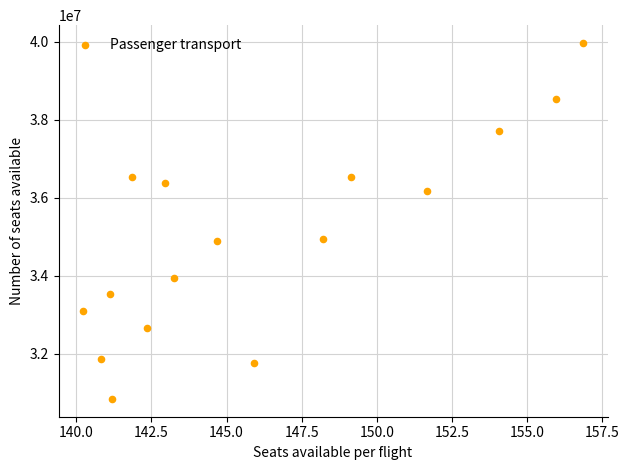

What is the range of X values (max minus min)?

16.6